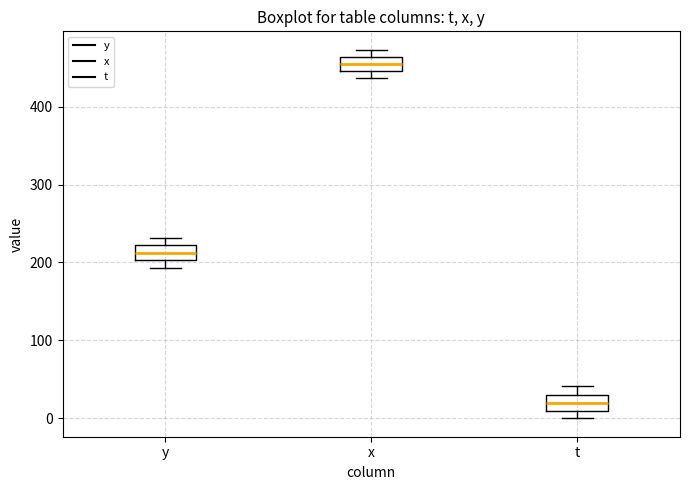

Which box's median line is the highest?

x